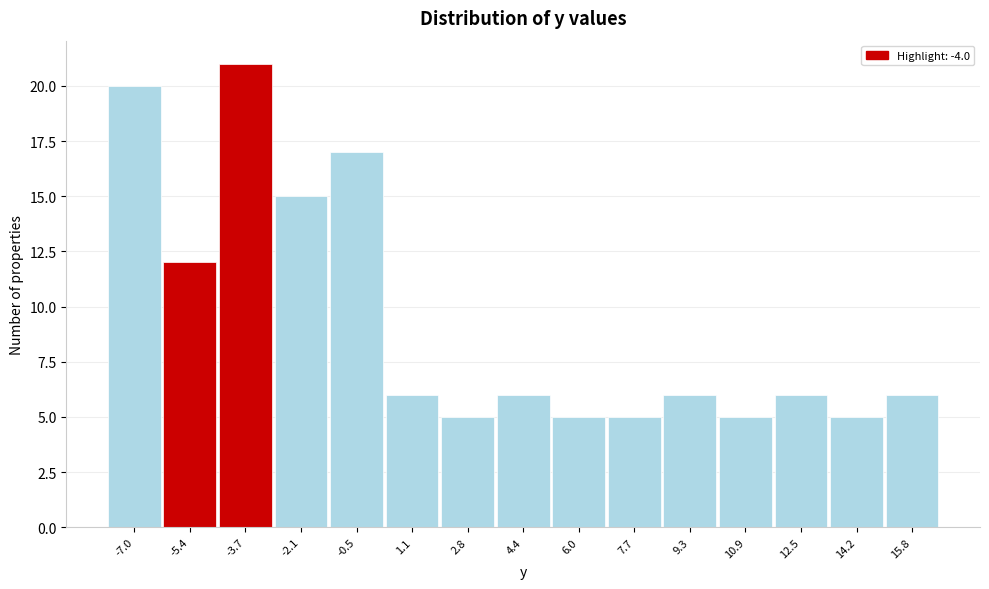

What is the height of the bar covering -7.8 to -6.2 on the x-axis? Neither the bar edges nor the heights are printed on the chart, so give them approximately, as read against the axes.

20